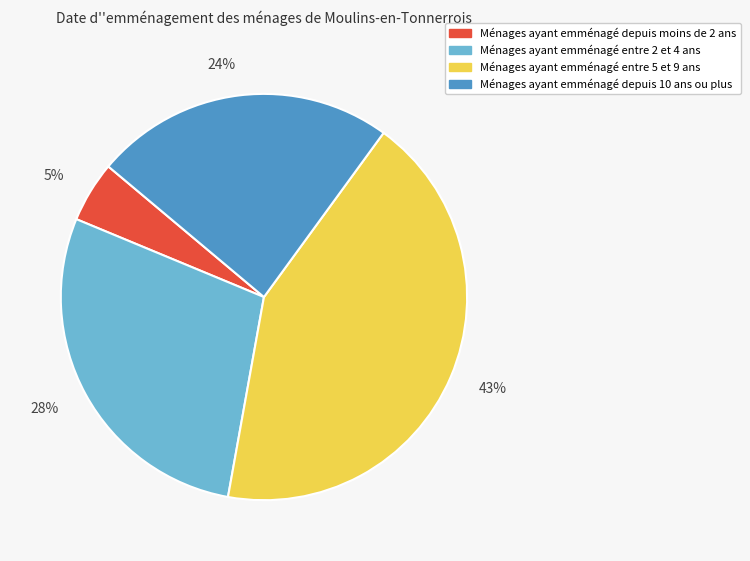

Is it true that 5% is 5% of the pie?

True